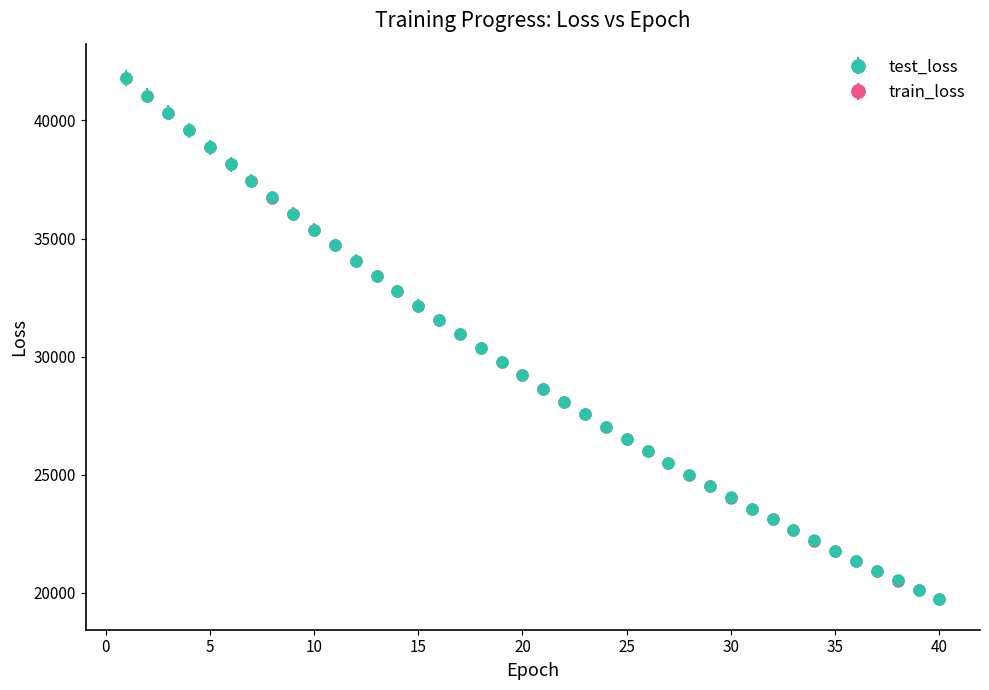

What is the smallest value displayed?

19726.8